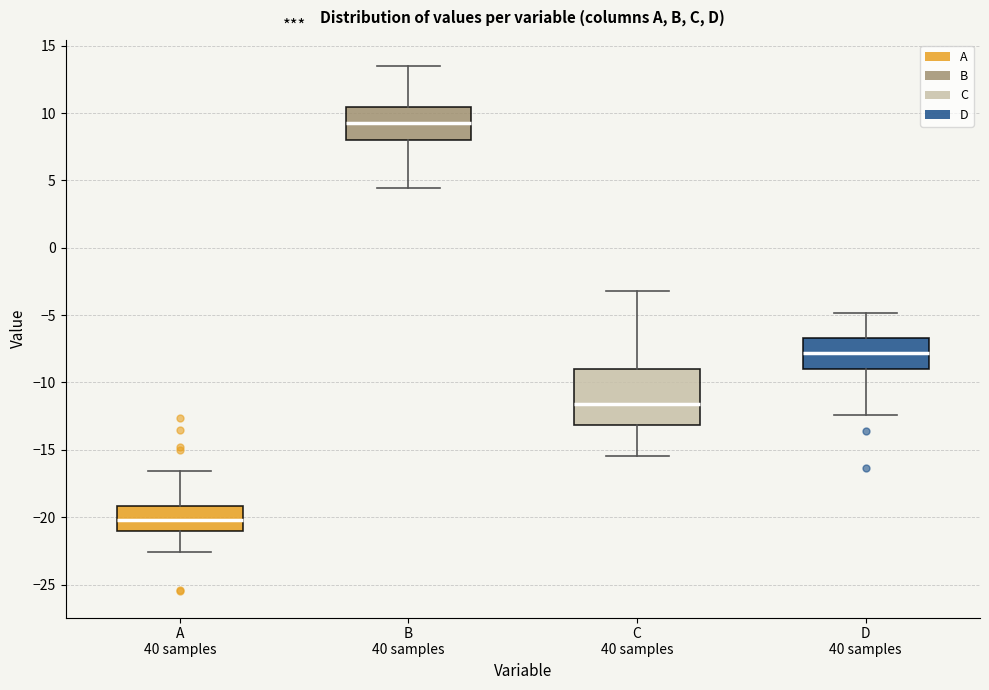

Where is the lower edge of the box for D 40 samples on the y-axis? The values are not printed on the chart, so give them approximately, as read against the axis.

-9.0